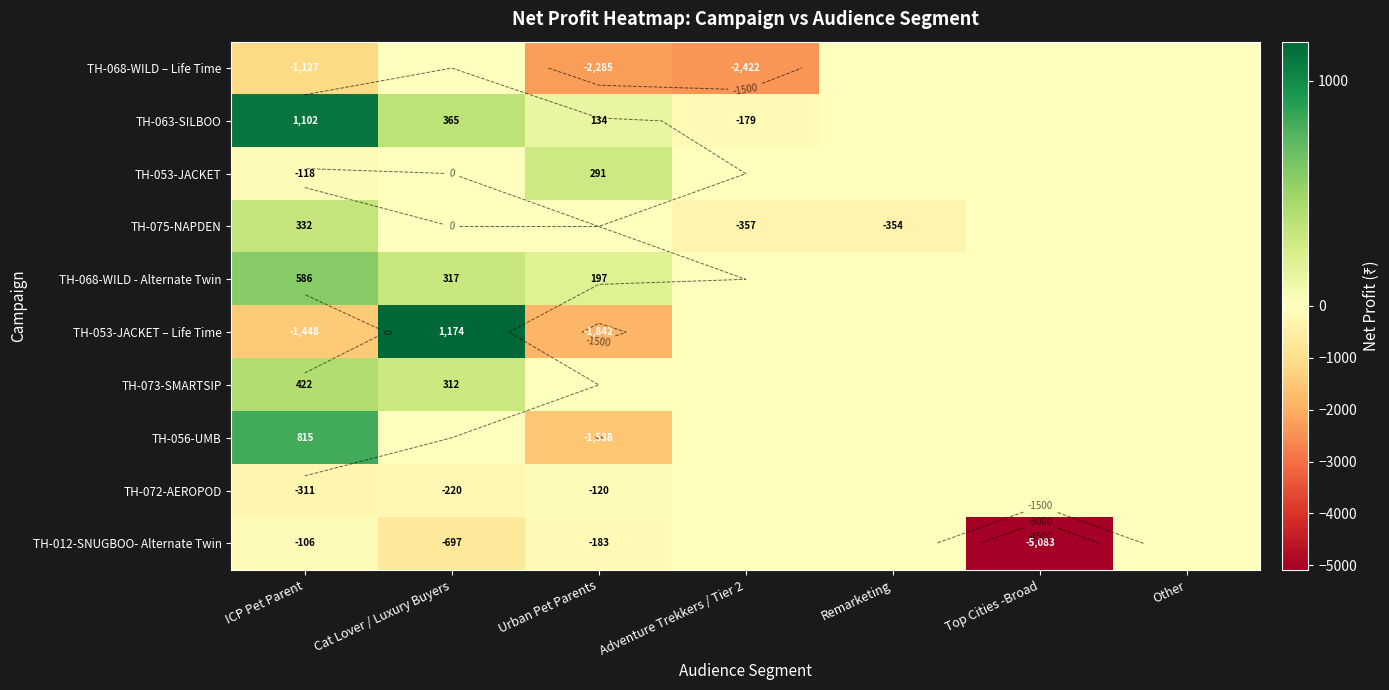

Rank the series by their maximum value, from lowest to highest.

TH-068-WILD – Life Time, TH-072-AEROPOD, TH-012-SNUGBOO- Alternate Twin, TH-053-JACKET, TH-075-NAPDEN, TH-073-SMARTSIP, TH-068-WILD - Alternate Twin, TH-056-UMB, TH-063-SILBOO, TH-053-JACKET – Life Time